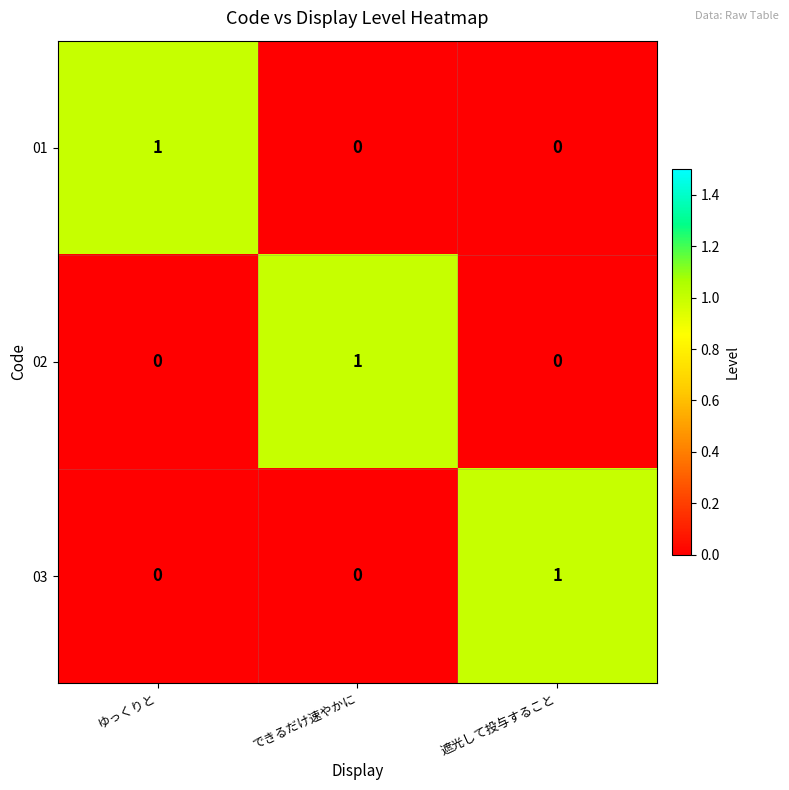

True or false: 02 has a value of 1 at ゆっくりと.

False